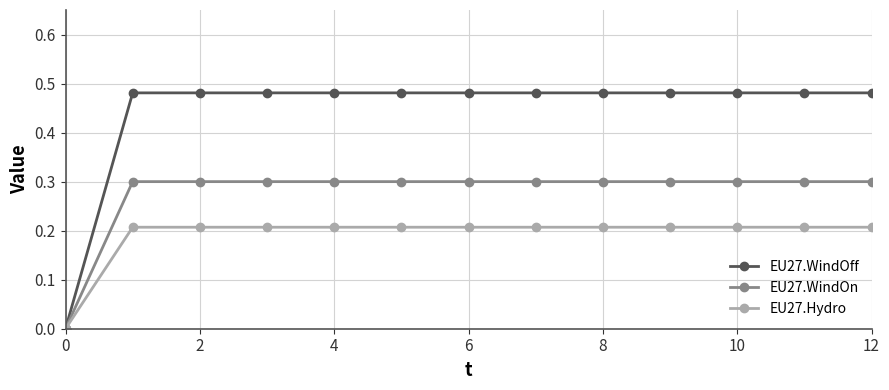

What is the value of the EU27.WindOn point at the 10th from the left?

0.3